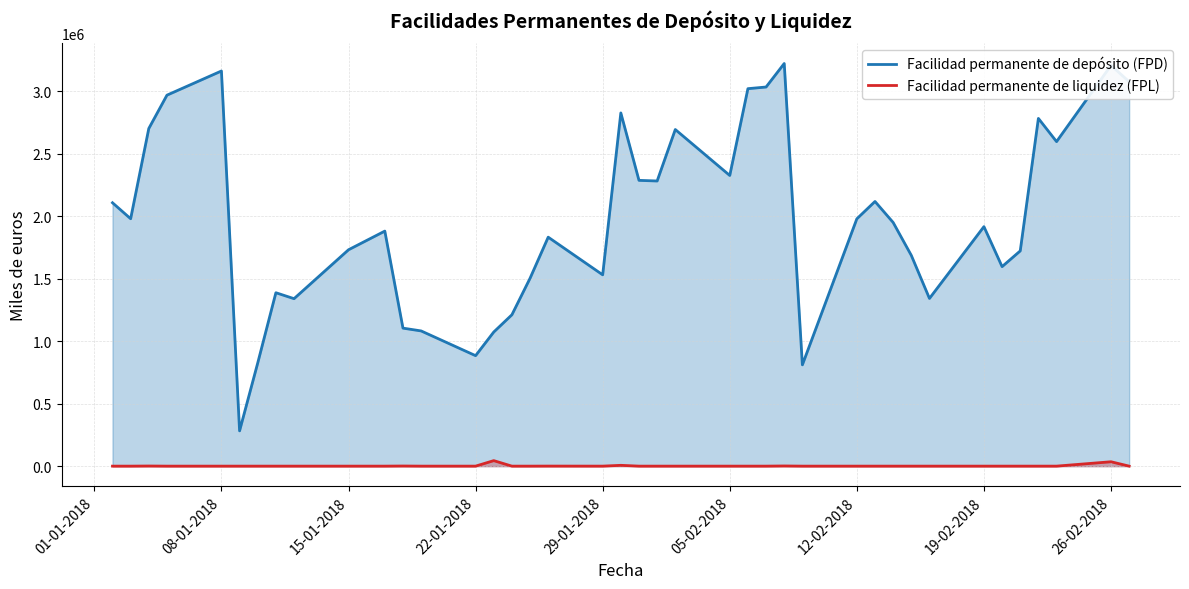

True or false: Facilidad permanente de depósito (FPD) and Facilidad permanente de liquidez (FPL) intersect in this chart.

False